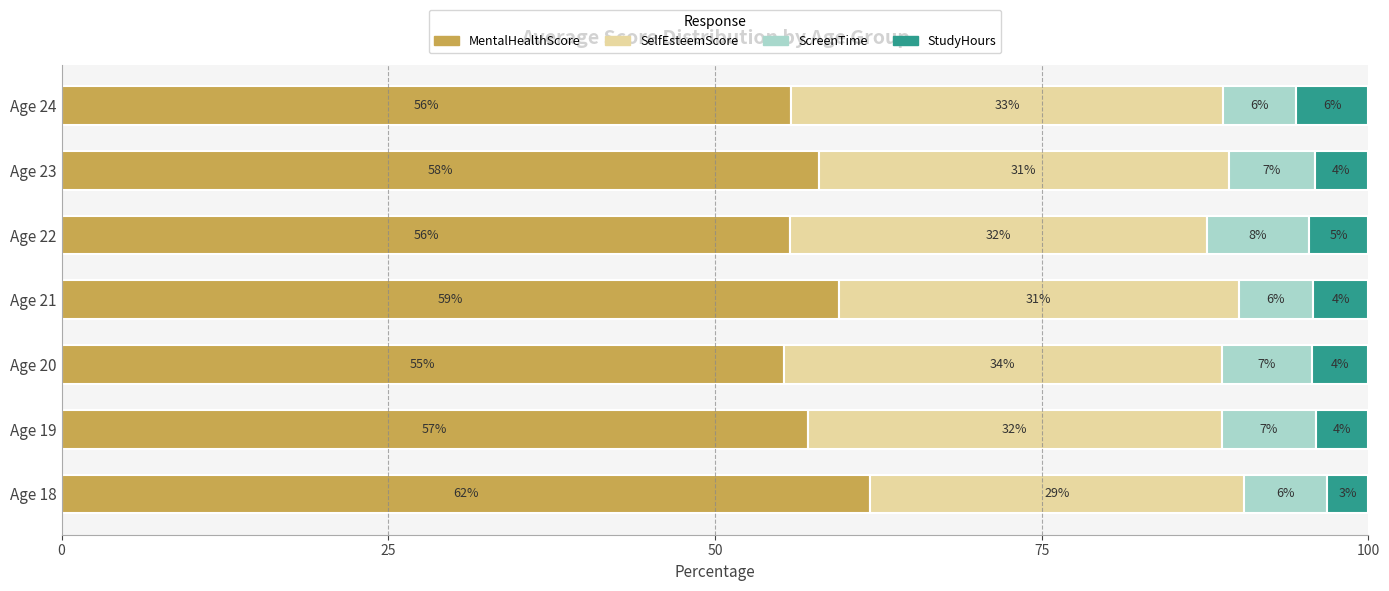

What are all the series names shown in the legend?

MentalHealthScore, SelfEsteemScore, ScreenTime, StudyHours